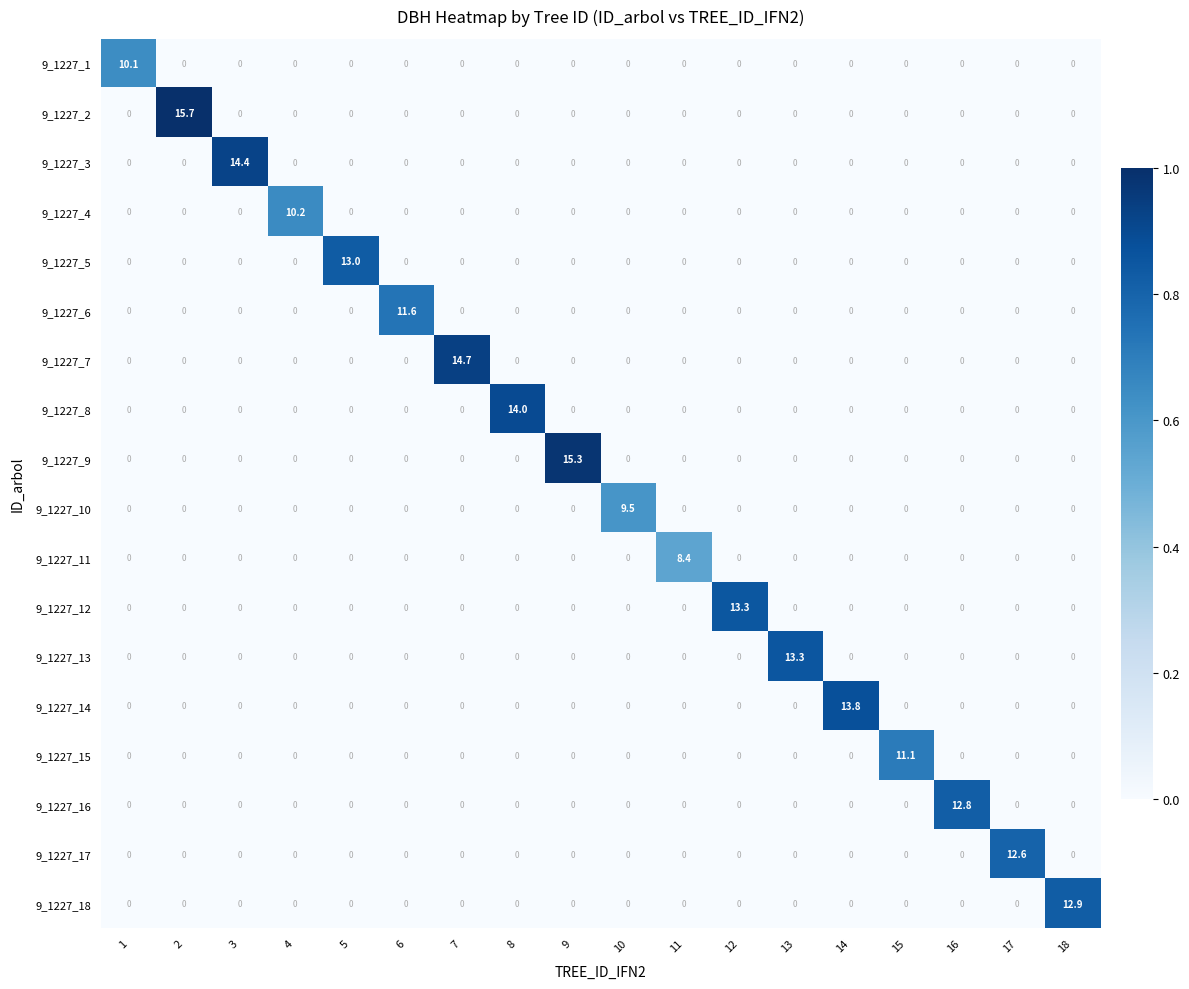

How many positive values does the 9_1227_3 series have?

1